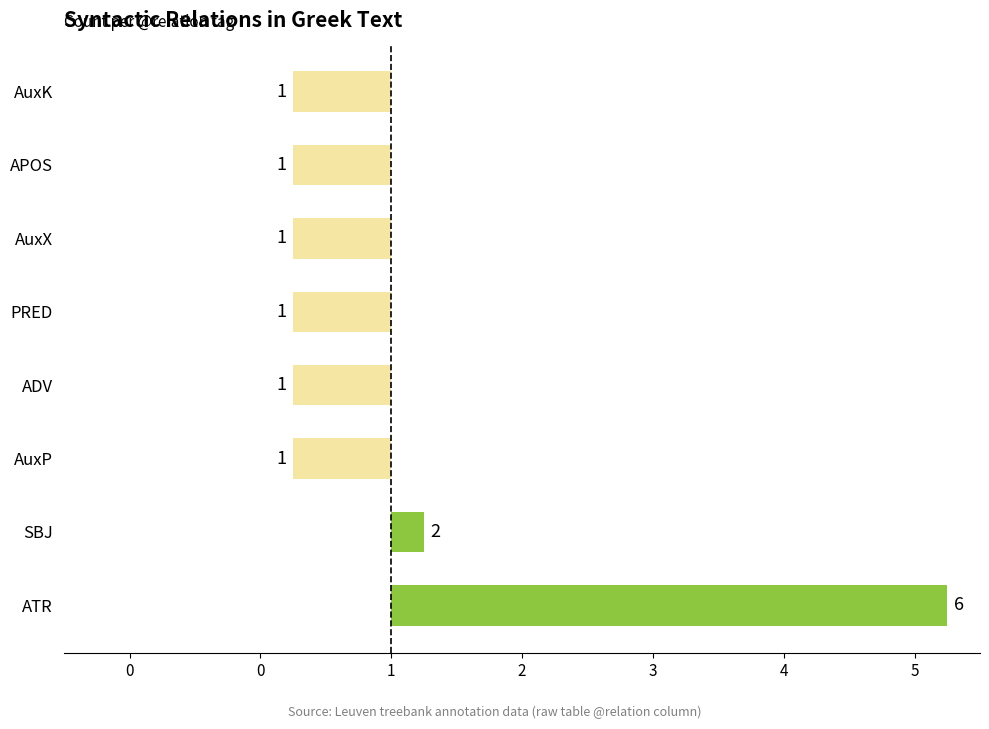

Are the bars horizontal?

Yes